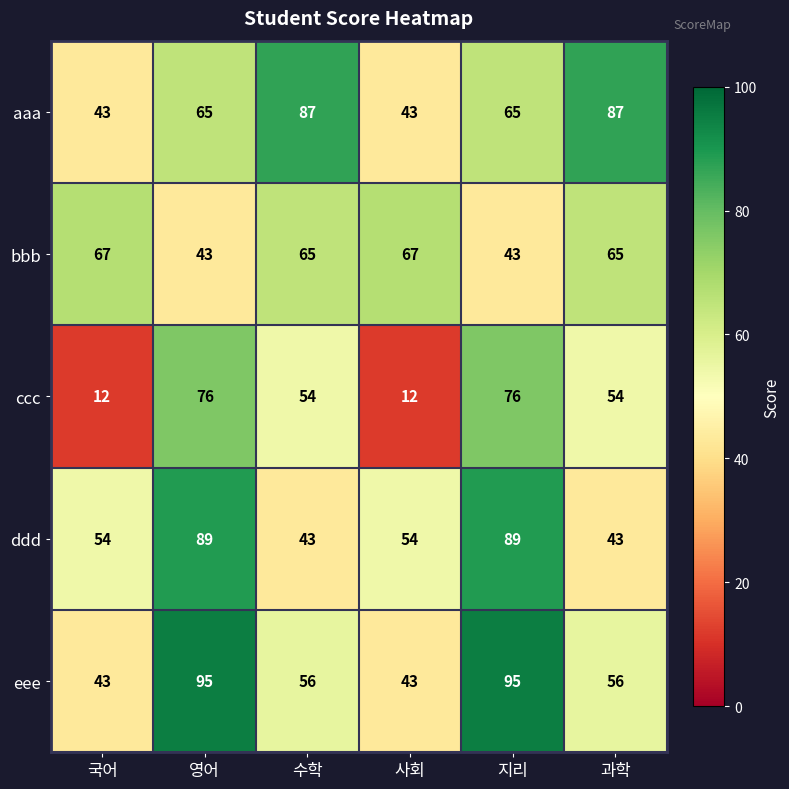

Between 영어 and 사회, which series saw the biggest shift?

ccc